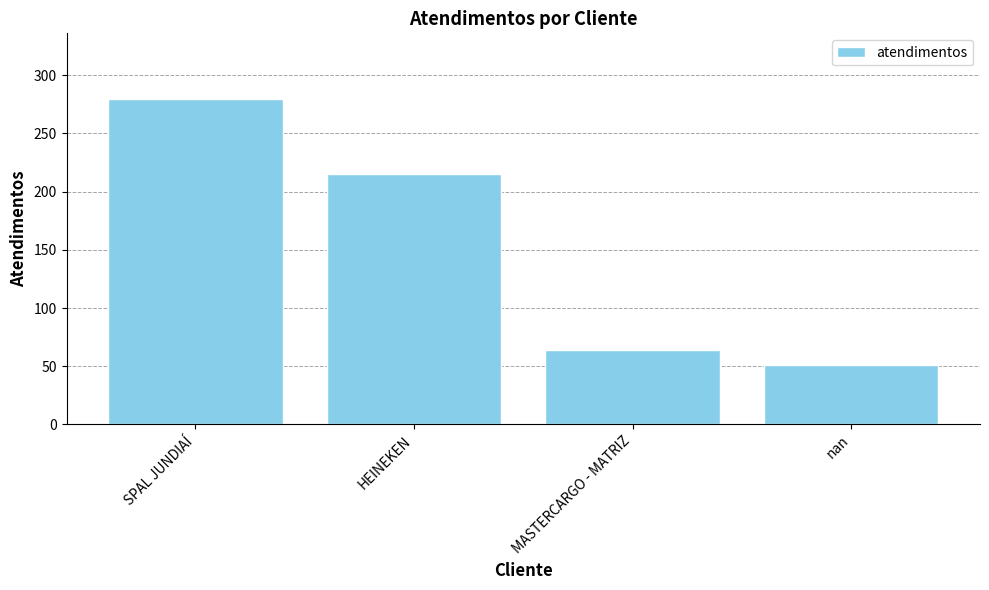

Are the bars horizontal?

No